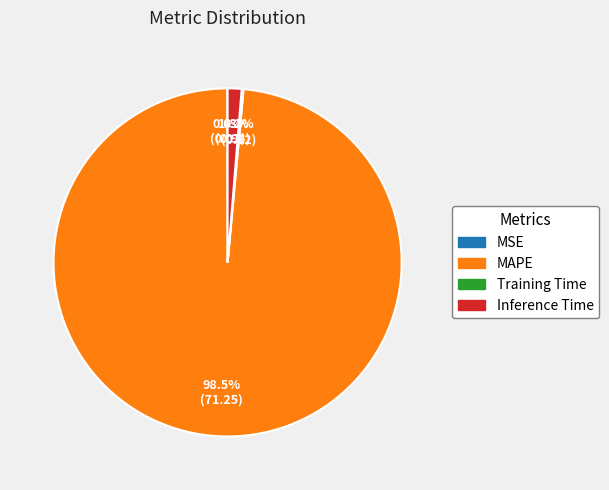

What is the total percentage of Inference Time and MAPE?

99.8%